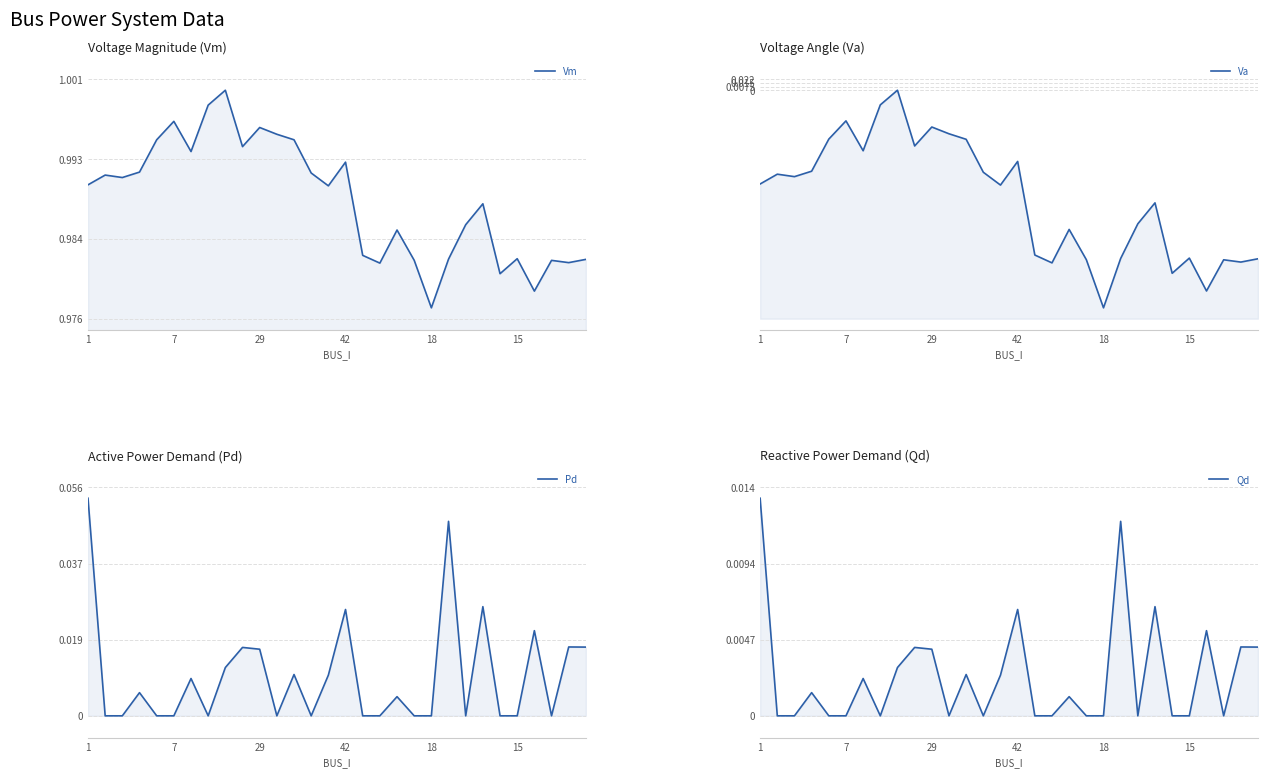

The value of Pd at 18 is 0.0. True or false?

True